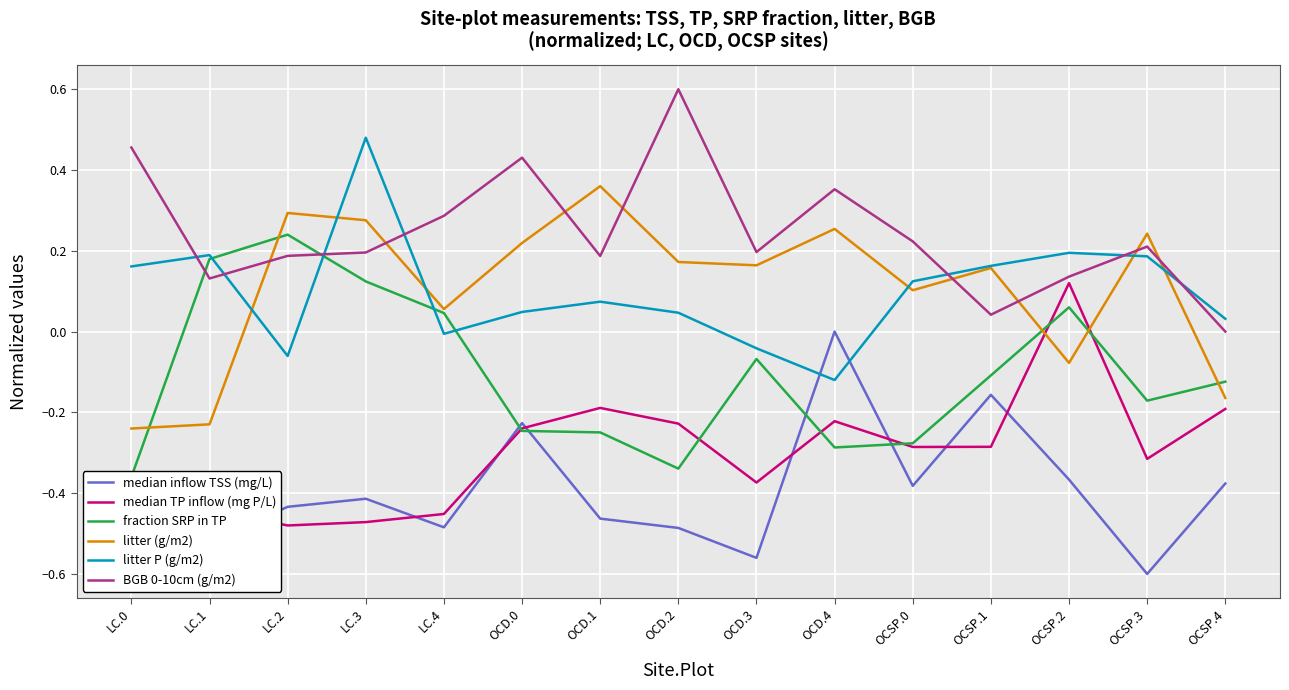

Where is the first local maximum for litter (g/m2)?

LC.2